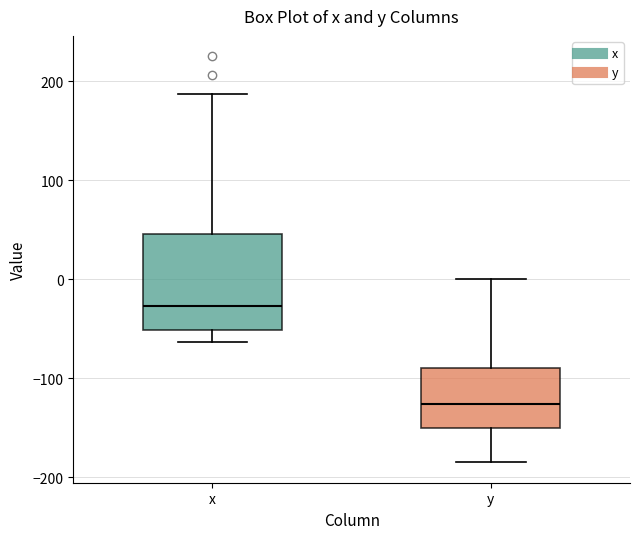

Reading left to right, read every box against the y-axis: the position of its median line, the range the box covers, and the ends of its whiskers. The values are not printed on the chart, so give them approximately, as read against the axis.

x: median -30, box -50 to 50, whiskers -60 to 190
y: median -130, box -150 to -90, whiskers -190 to 0